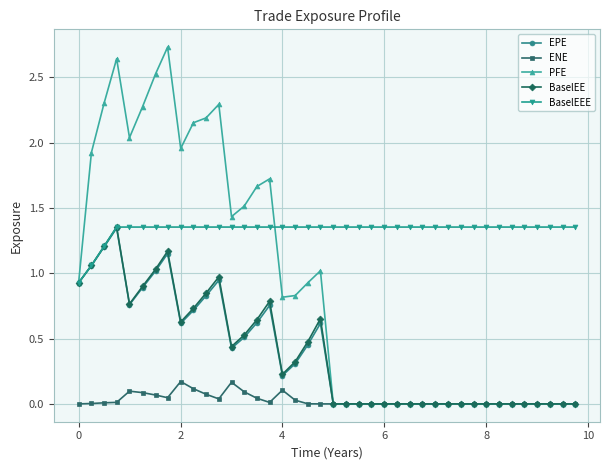

How many lines are shown in the chart?

5